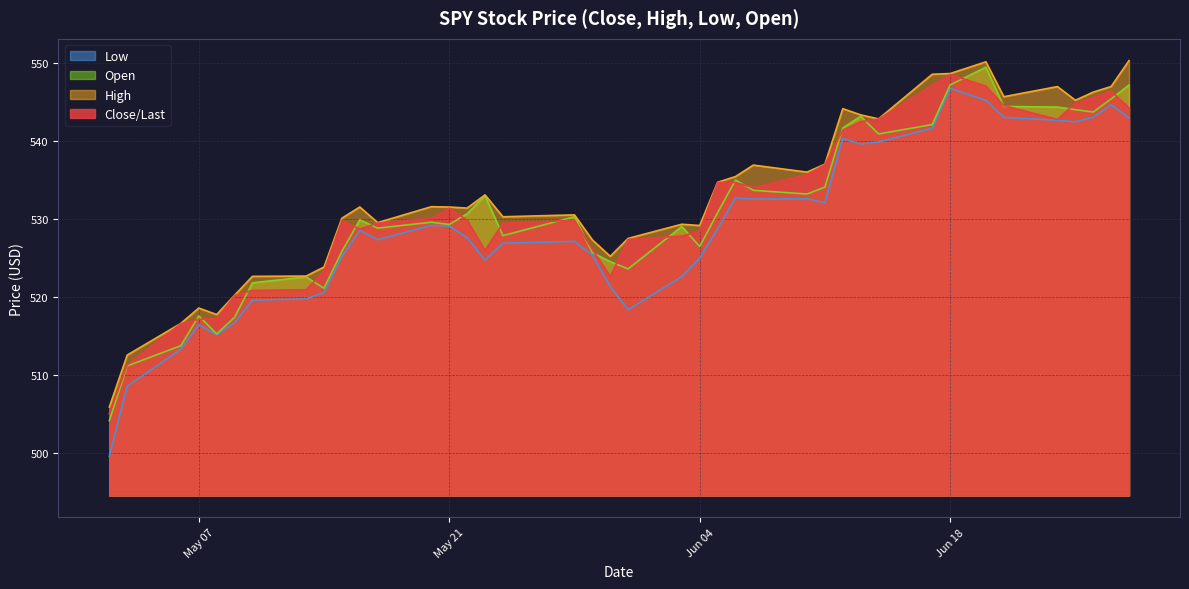

What is the maximum value for High?

550.3